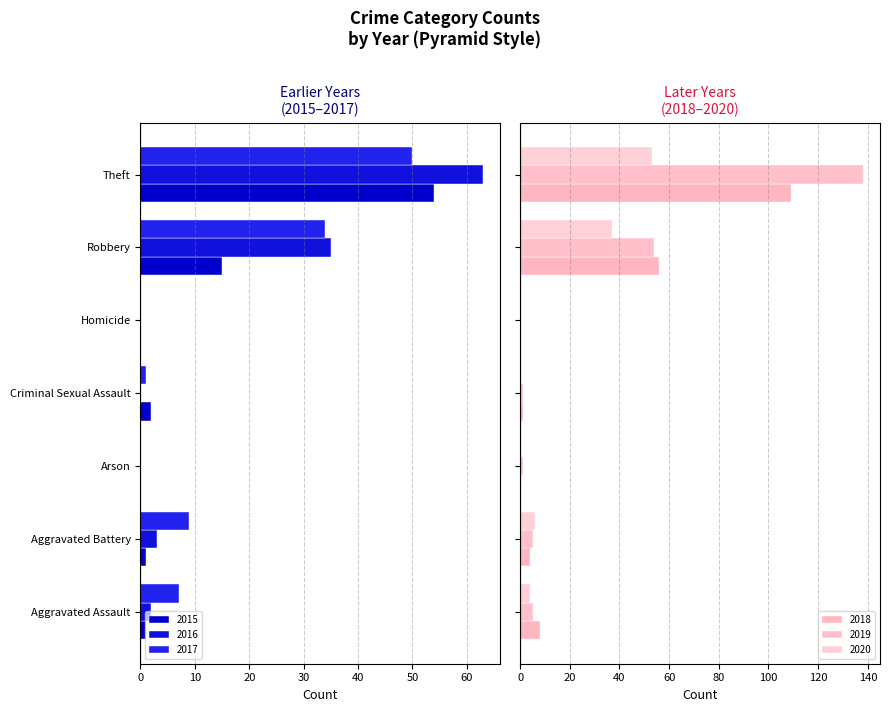

How many bars are there in each group?

6